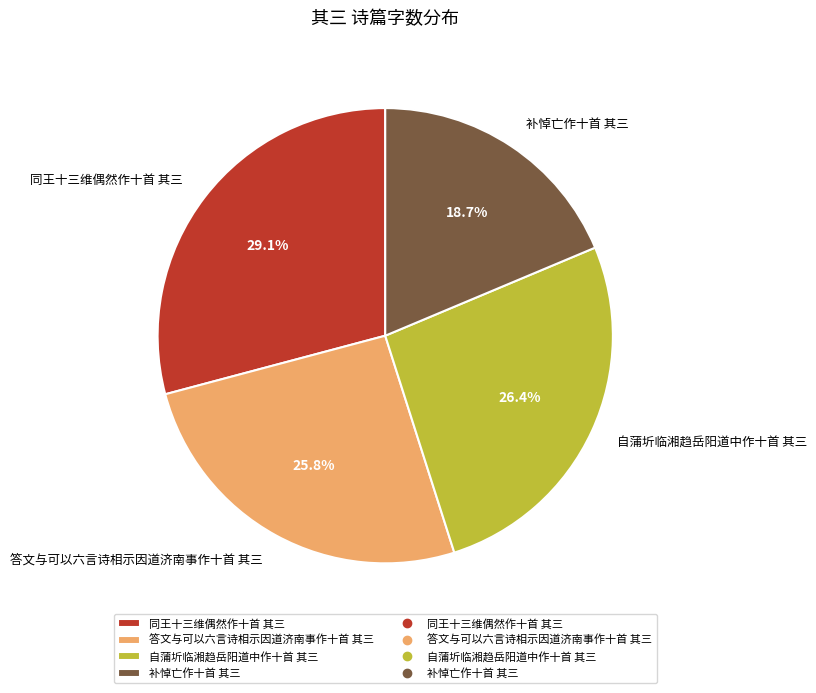

Does 补悼亡作十首 其三 account for over 50% of the chart?

No